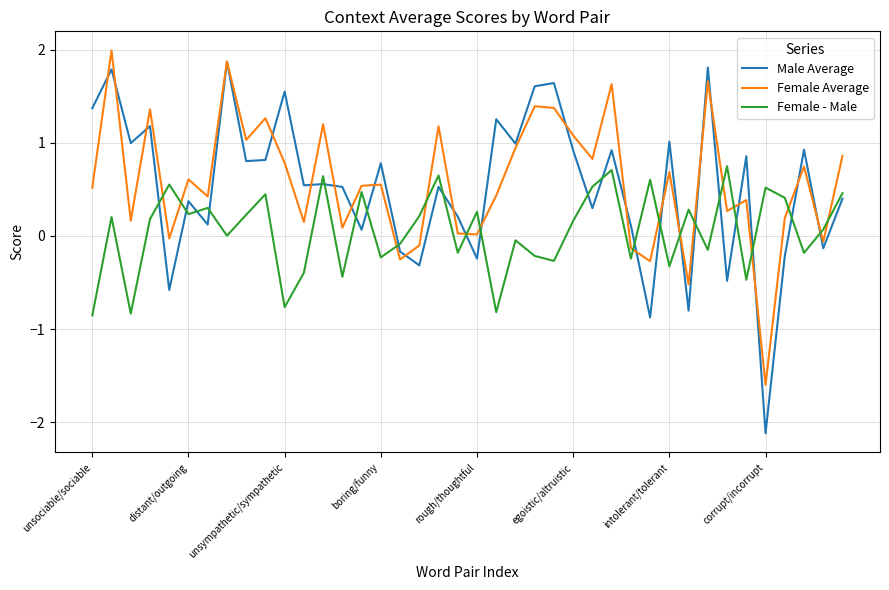

What is the minimum value for Male Average?

-2.1